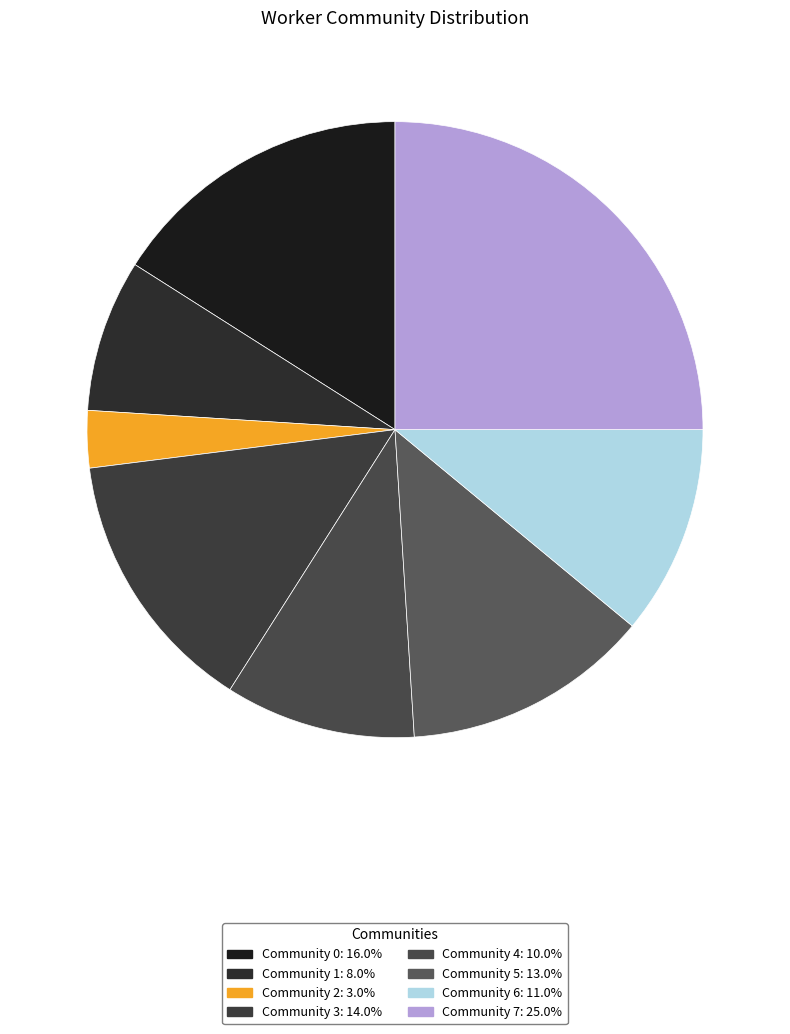

How many segments does this pie chart have?

8